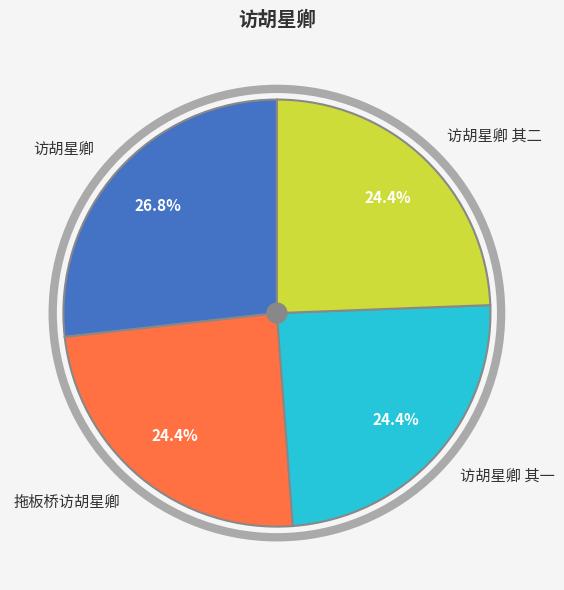

Which has a higher value, 访胡星卿 其一 or 访胡星卿?

访胡星卿